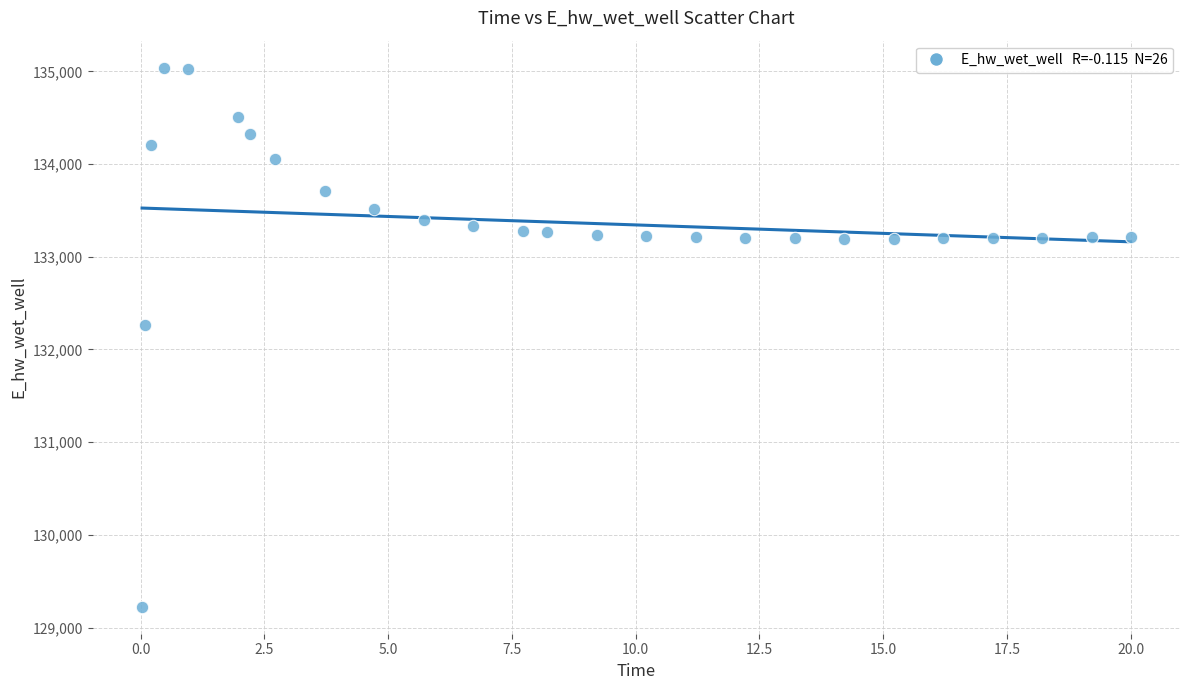

What is the range of Y values (max minus min)?

5817.4